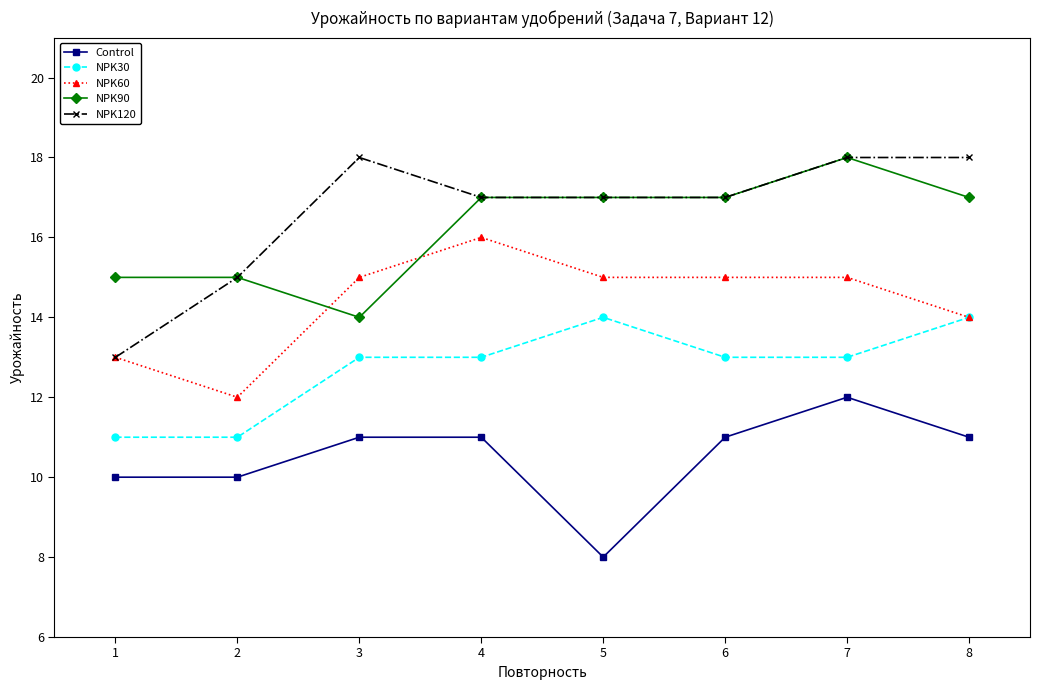

True or false: NPK60 has more than 2 interior local peaks.

False